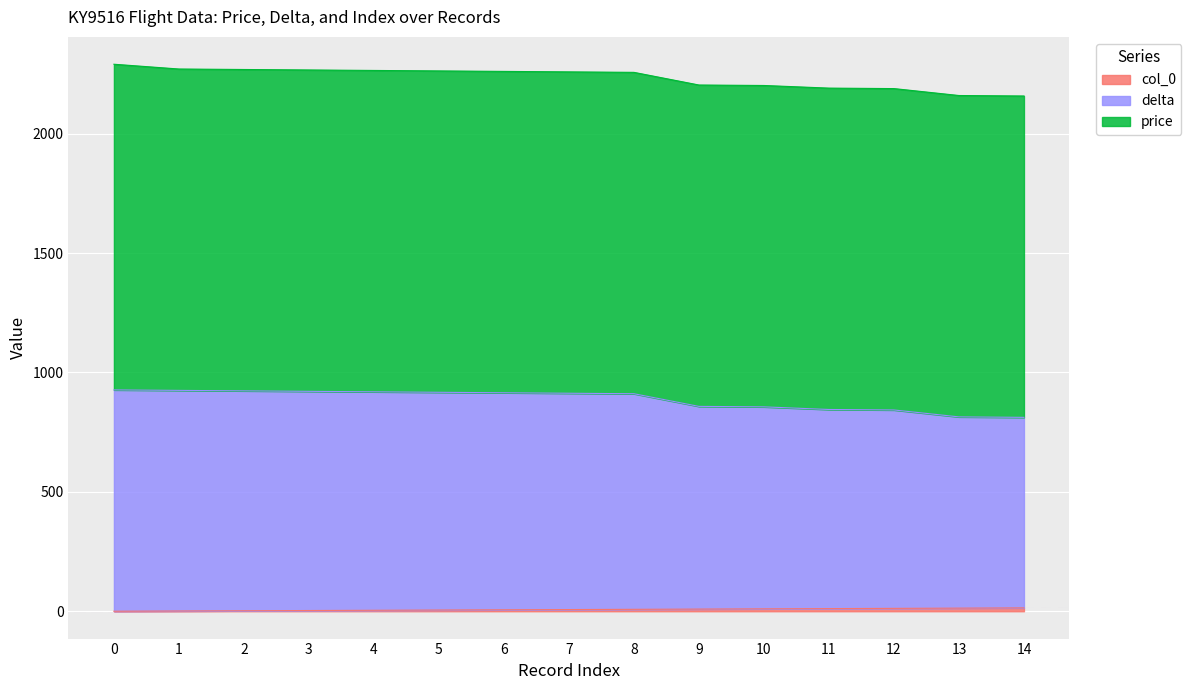

Is the value of delta at 7 greater than the value of col_0 at 1?

Yes